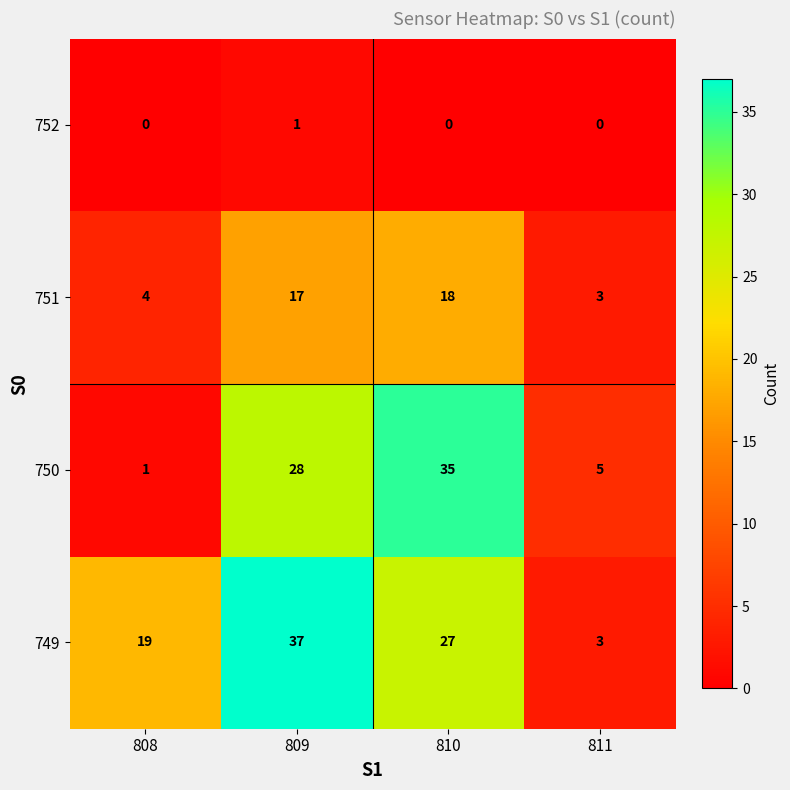

How many 750 values are between 5 and 35?

3